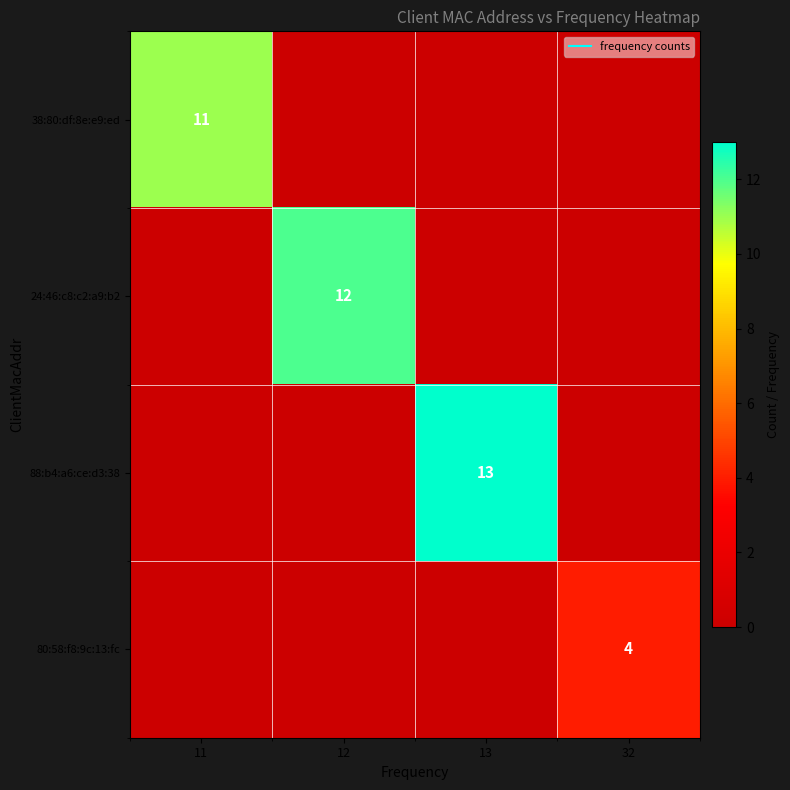

At which category is the sum across all series the highest?

13